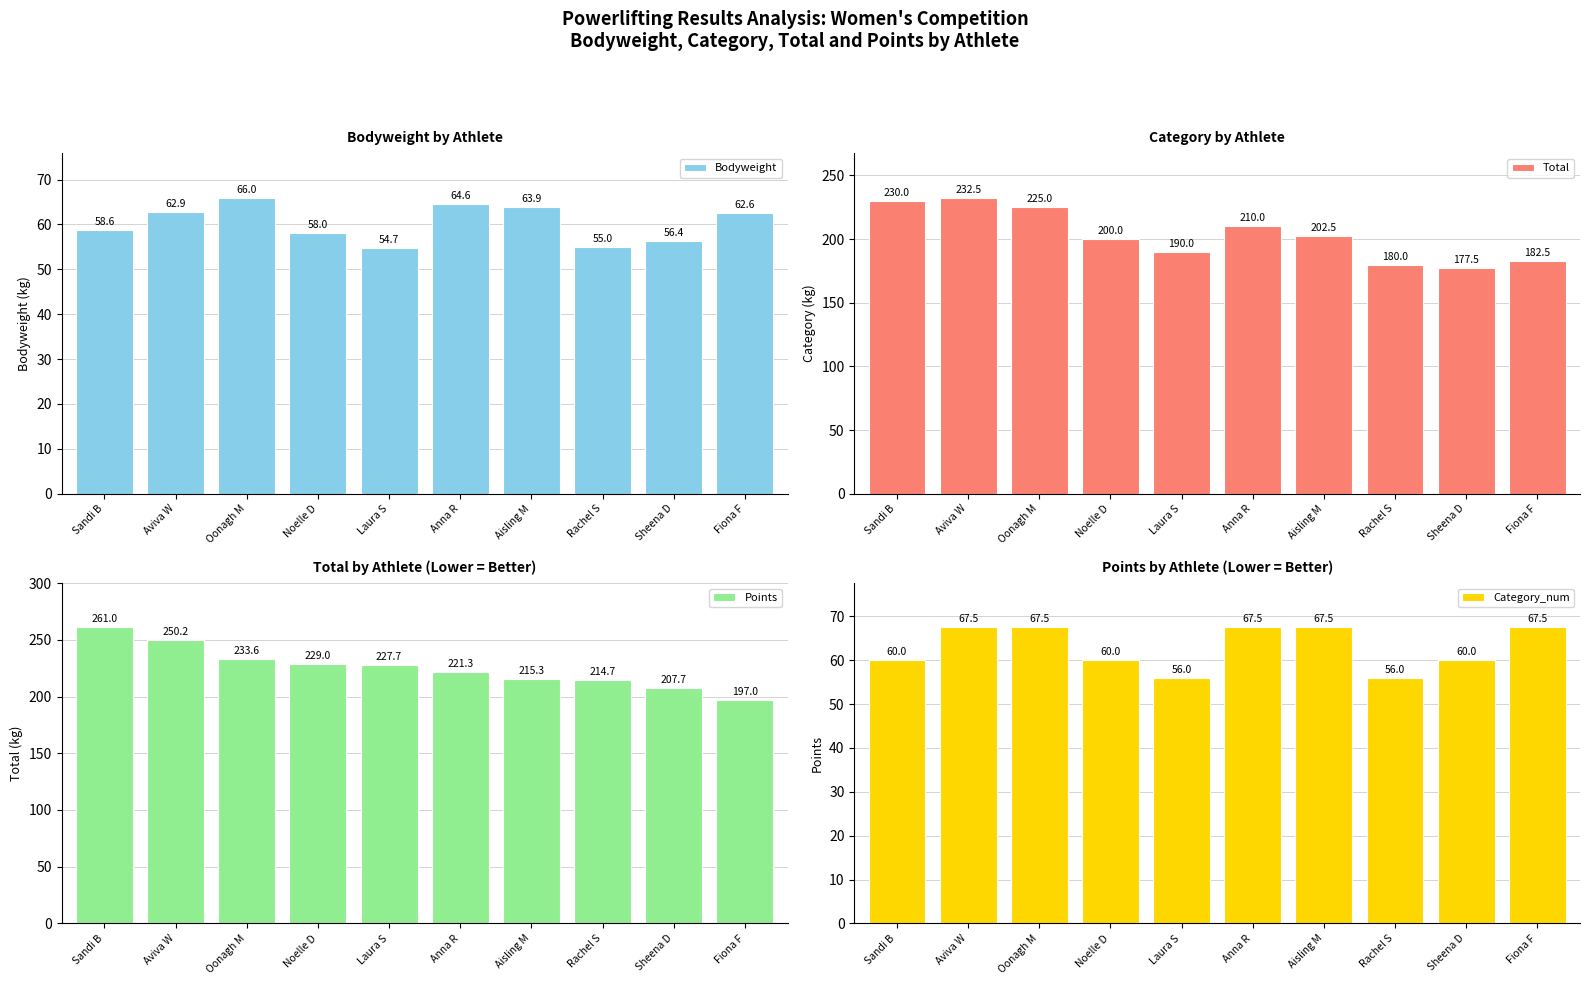

What are all the series names shown in the legend?

Bodyweight, Total, Points, Category_num